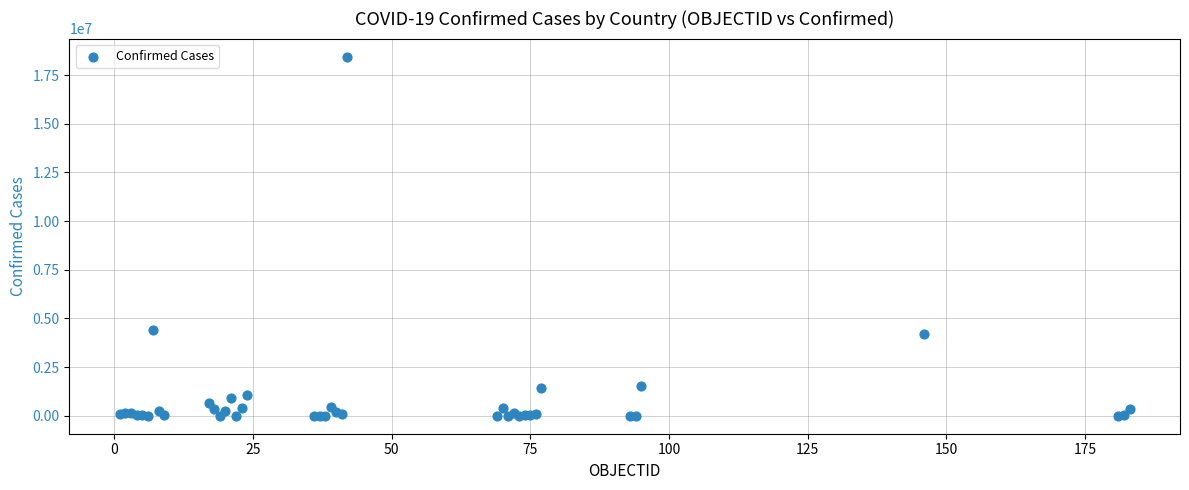

What Y value in the scatter plot is closest to 9224330?

4423636